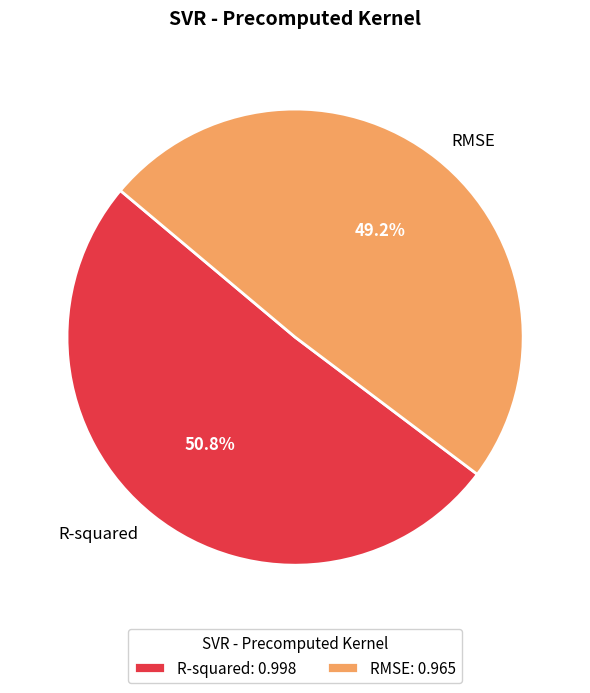

How many segments does this pie chart have?

2